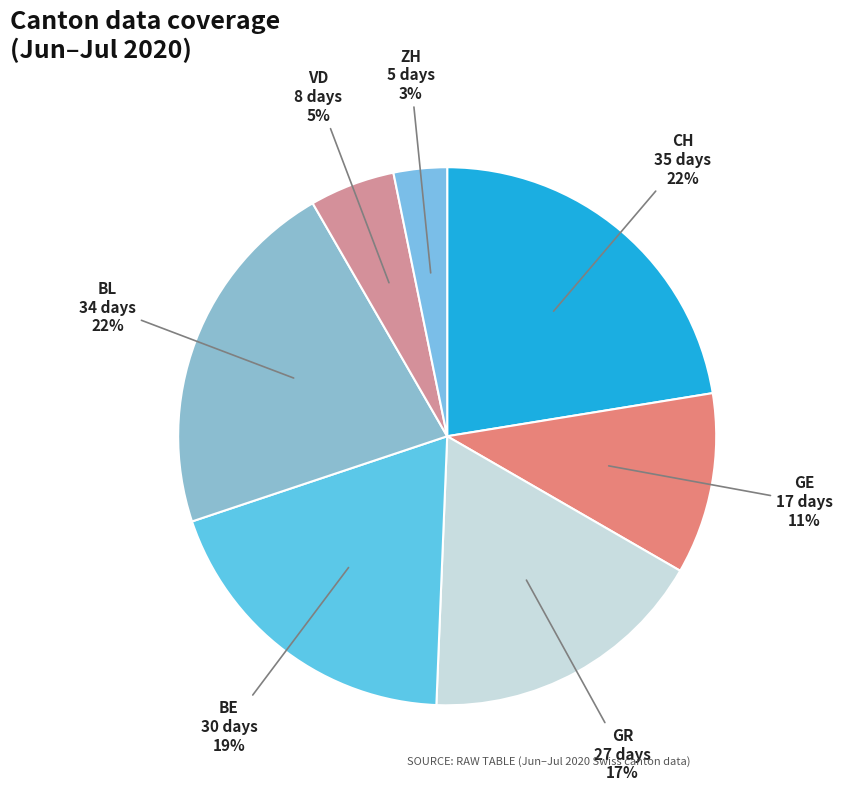

What percentage is the GR slice, to the nearest percent?

17%